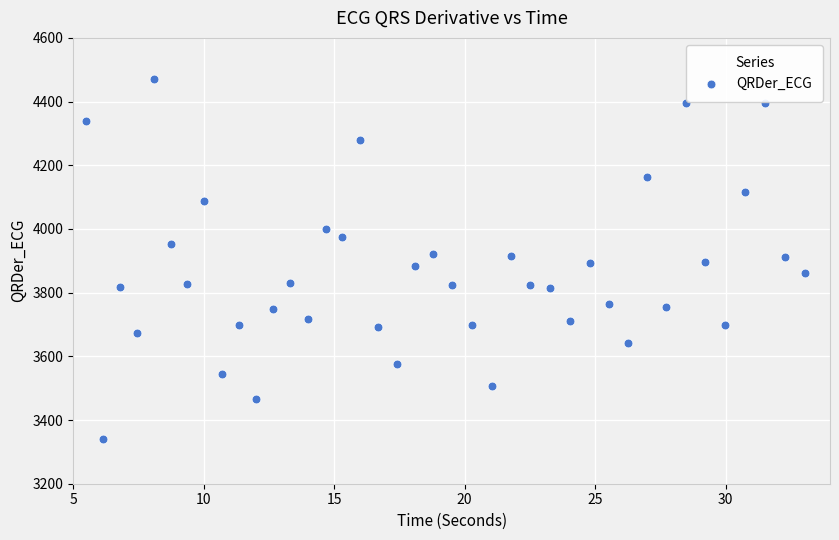

What is the range of Y values (max minus min)?

1128.3